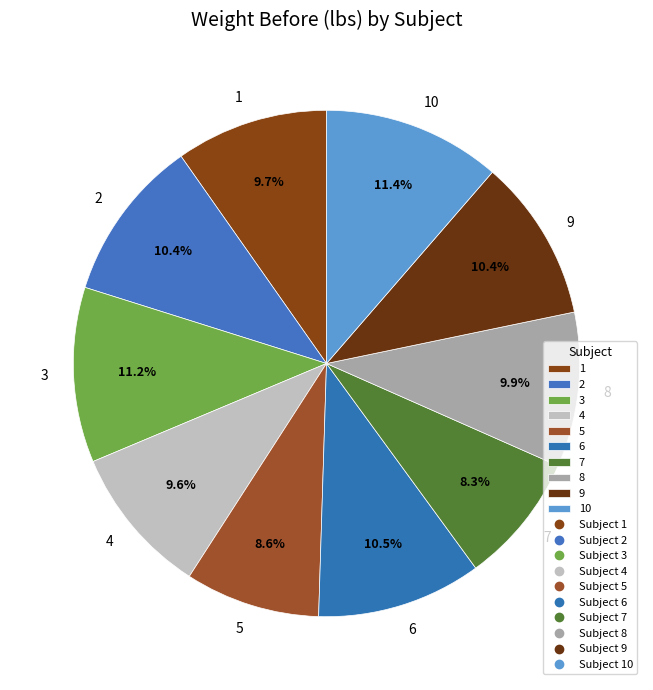

True or false: 4 accounts for 10% of the total.

True